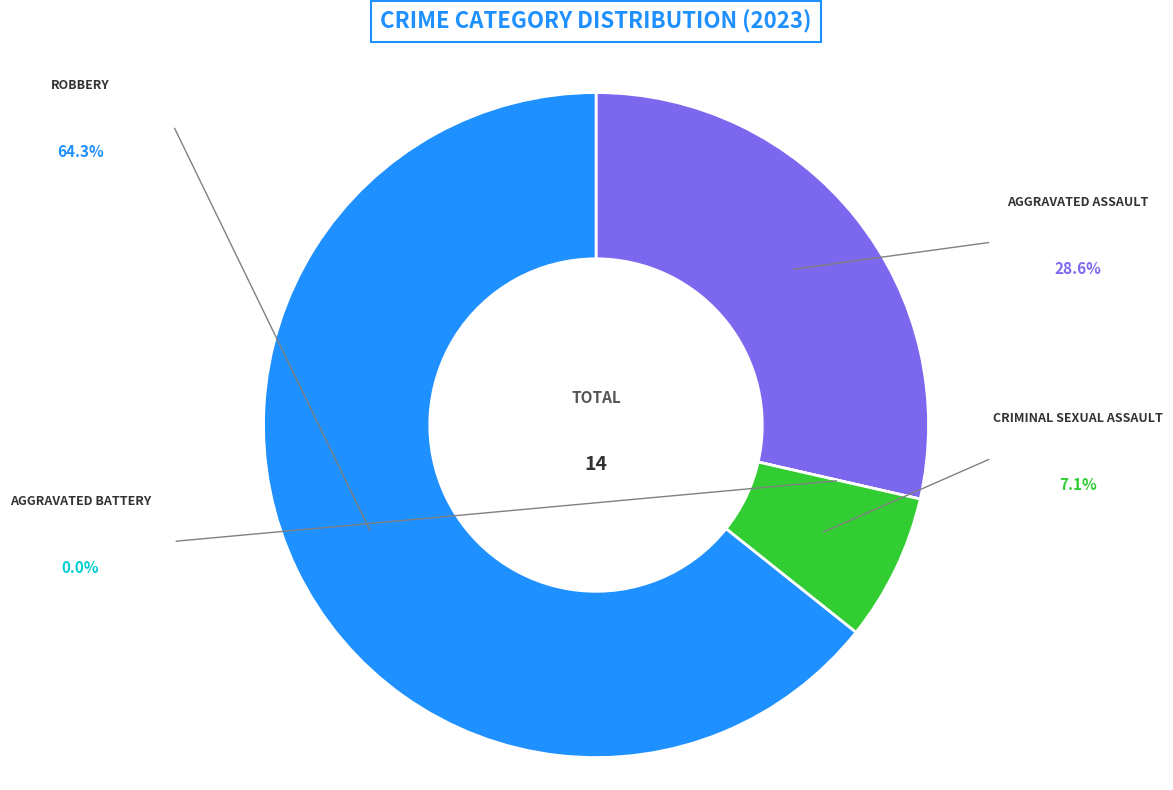

Is there a majority slice in this chart?

Yes